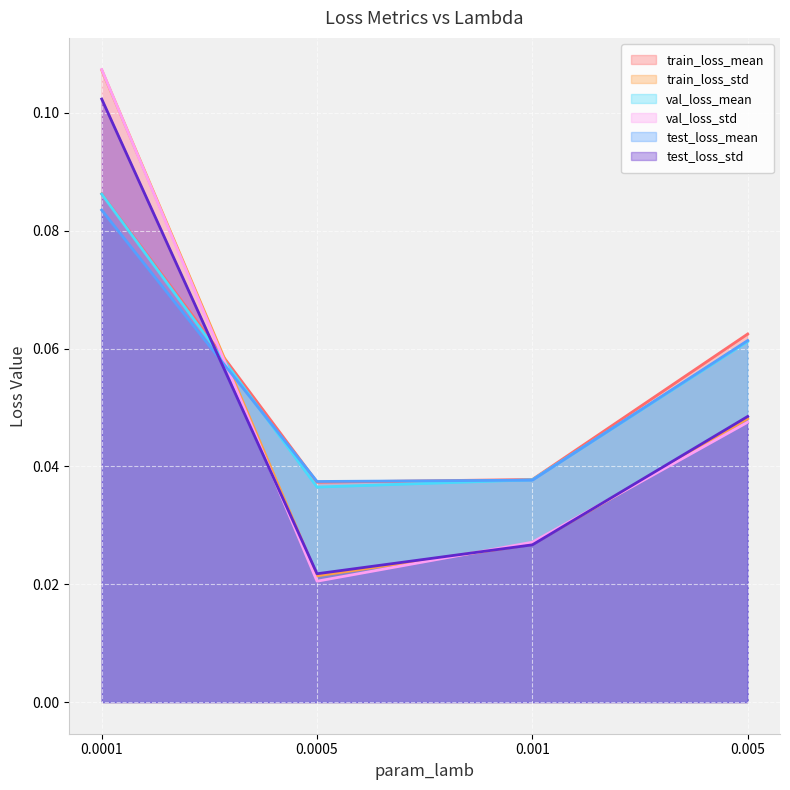

Does the chart display data point markers on the line(s)?

No